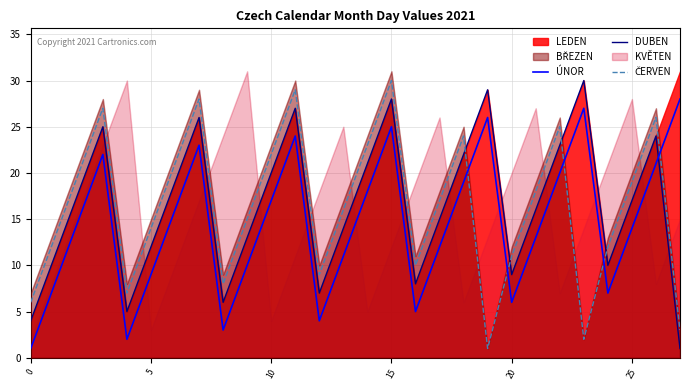

How many intersections are there between DUBEN and ÚNOR?

1